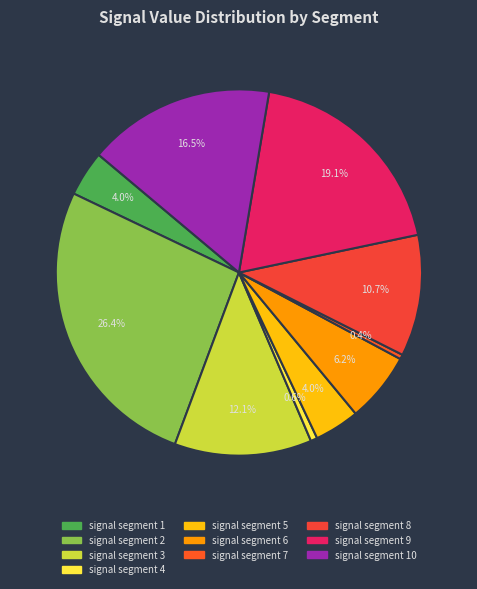

To the nearest percent, what percentage of the pie is signal segment 2?

26%